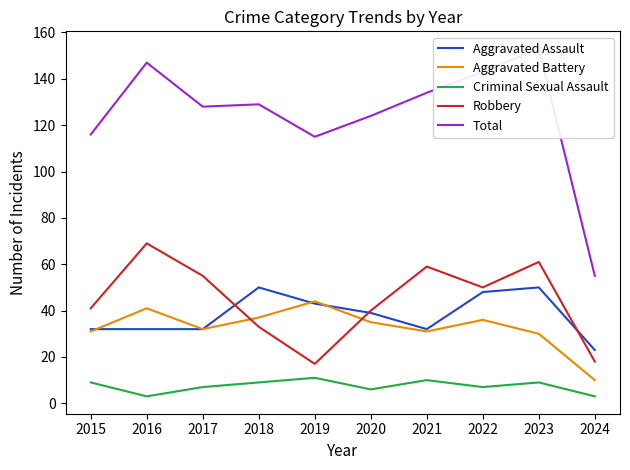

The value of Aggravated Assault at 2024 is 6. True or false?

False